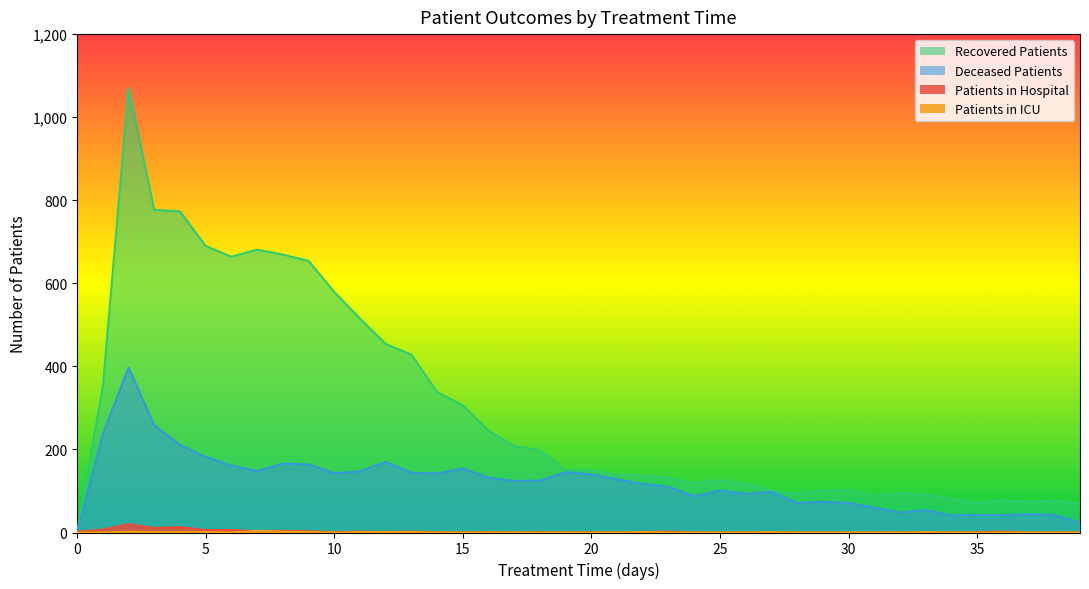

Between which two adjacent categories do patients_in_hospital and patients_in_icu first intersect?

6 and 7